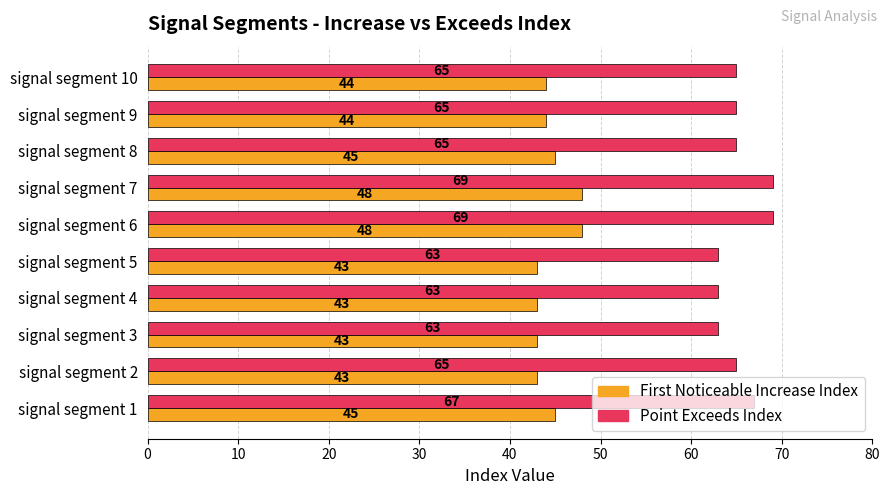

What is the total value across all series at signal segment 3?

106